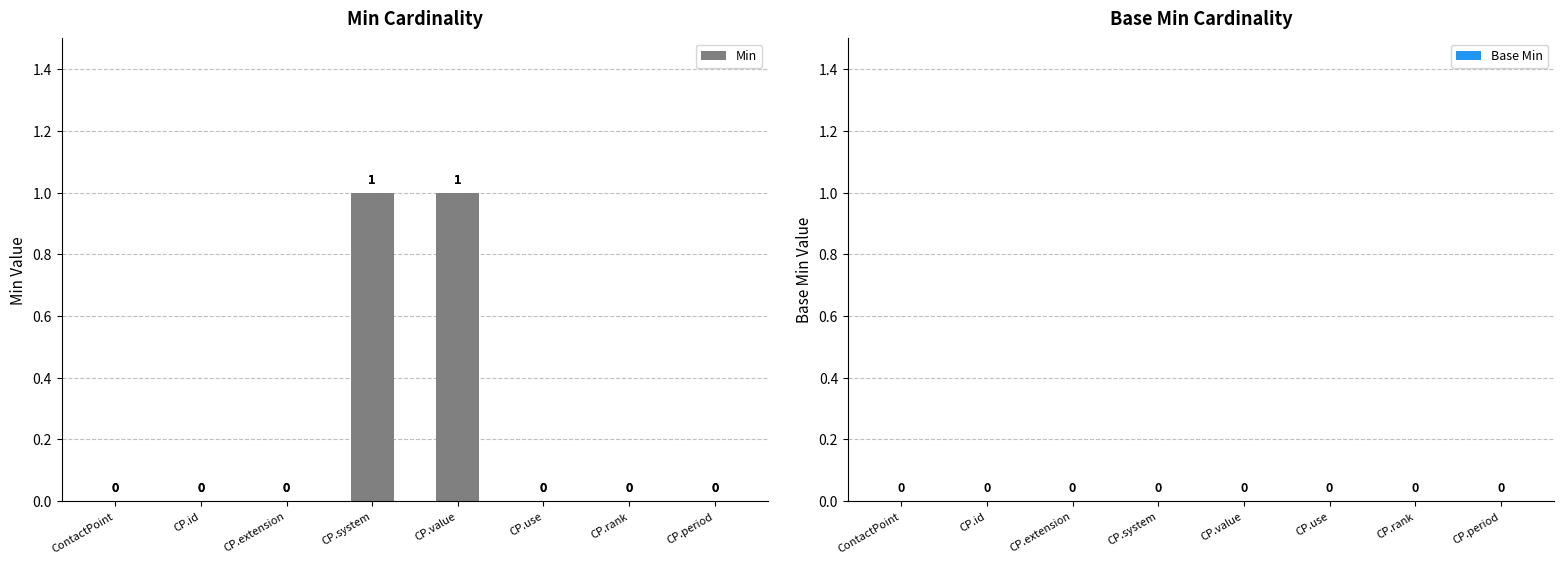

The chart shows a value of 0 at CP.use. True or false?

True